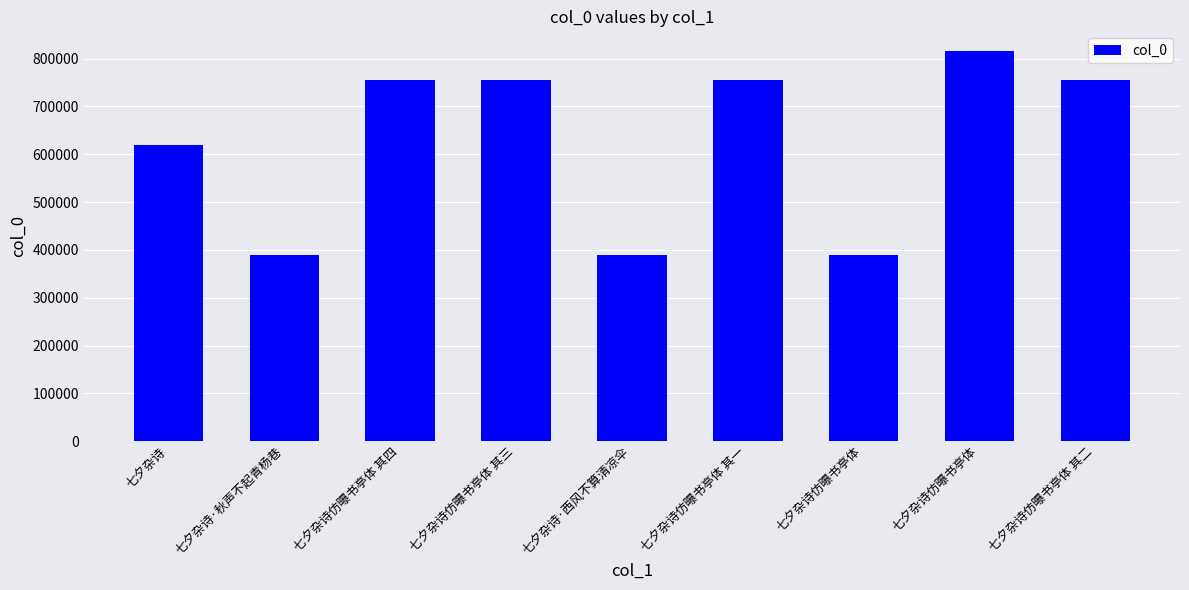

How many data points are less than 756122?

4